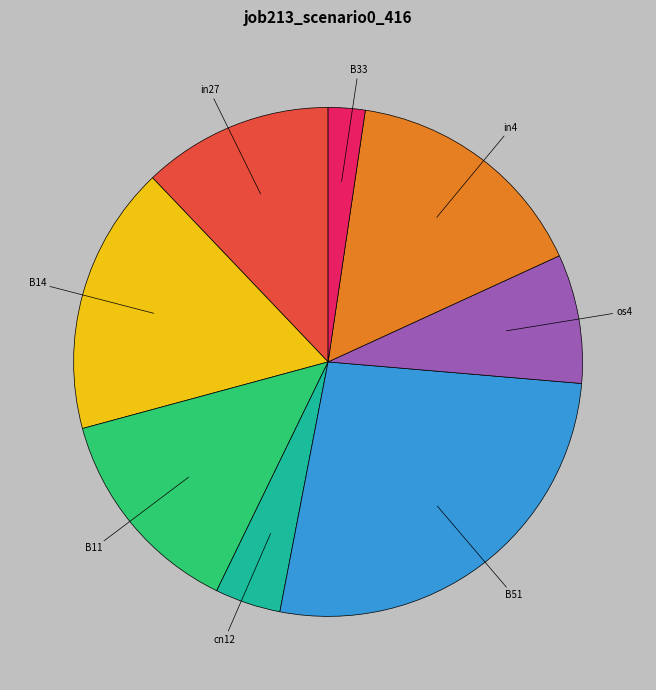

Combined, do os4 and in27 account for over 50%?

No